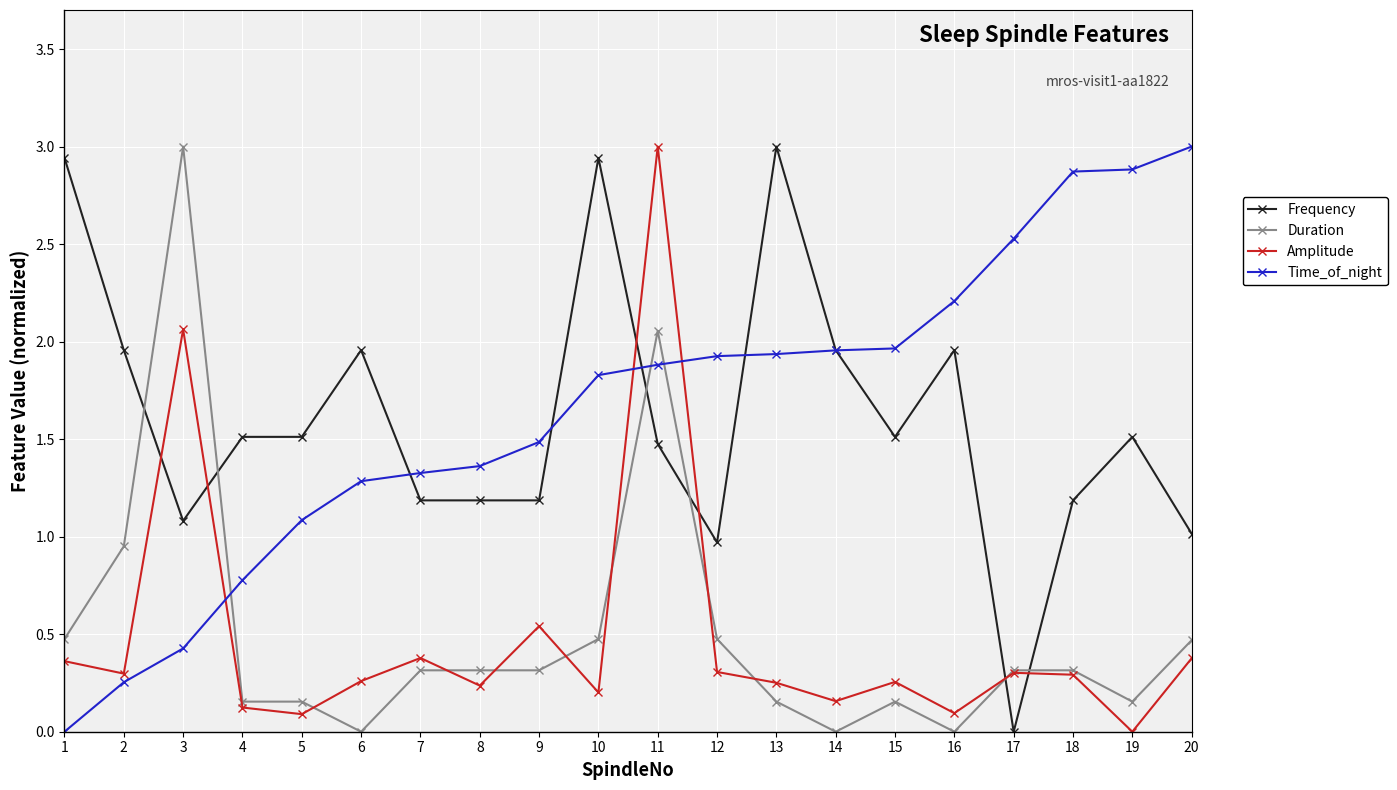

What is the spread (max minus min) of values at 2?

1.7